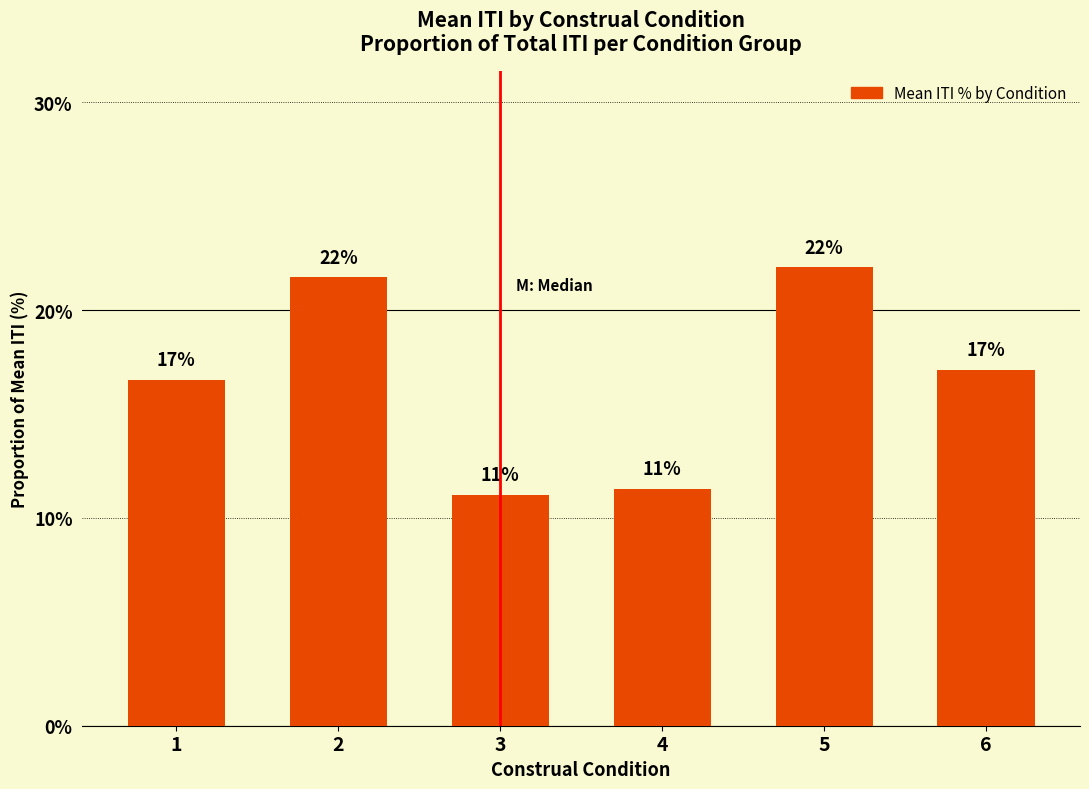

How many bars are there in total?

6